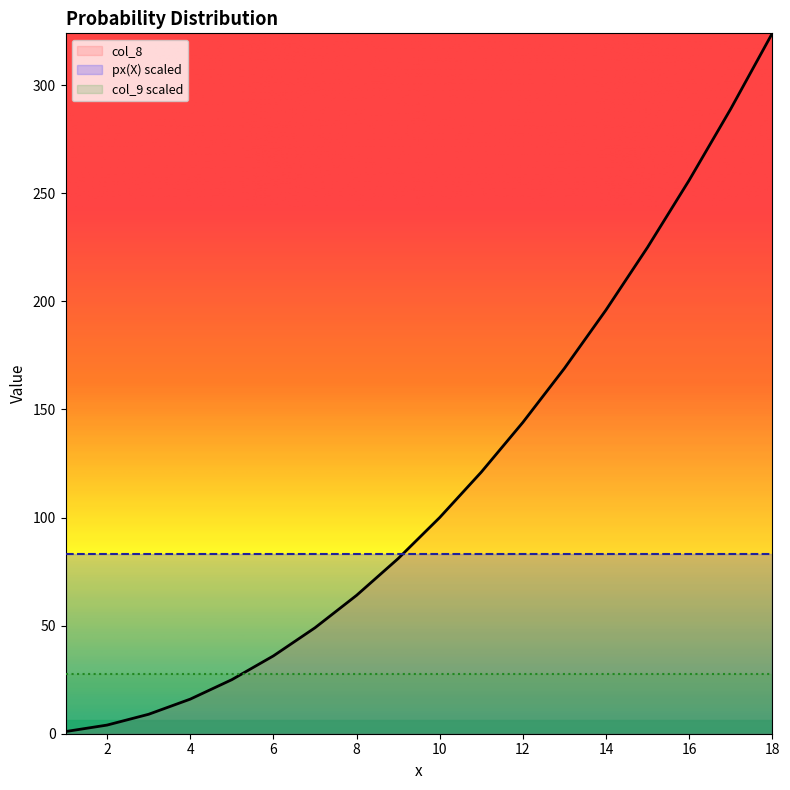

True or false: col_8 and px(X) intersect in this chart.

False